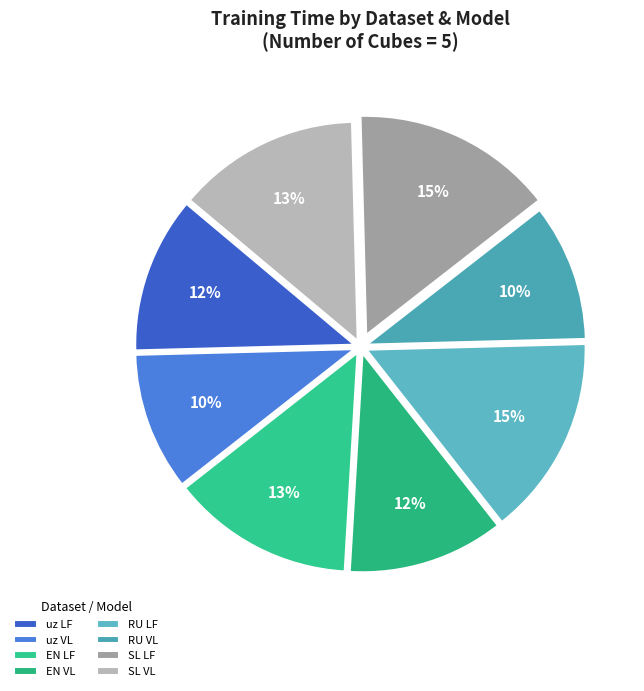

To the nearest percent, what portion does SL LF represent?

15%